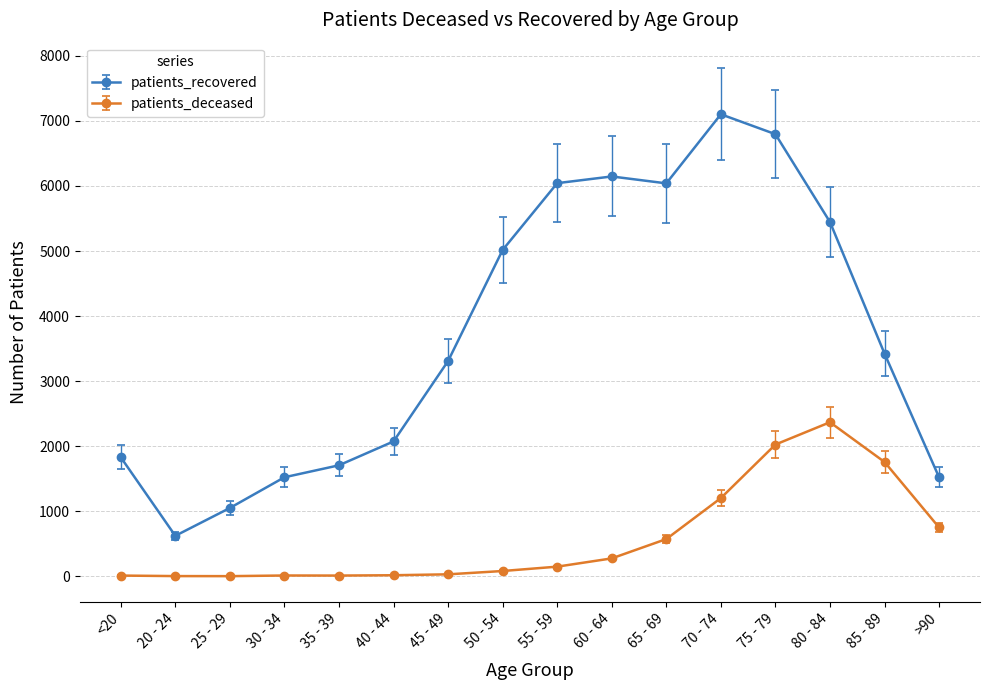

True or false: patients_recovered and patients_deceased cross at least once.

False